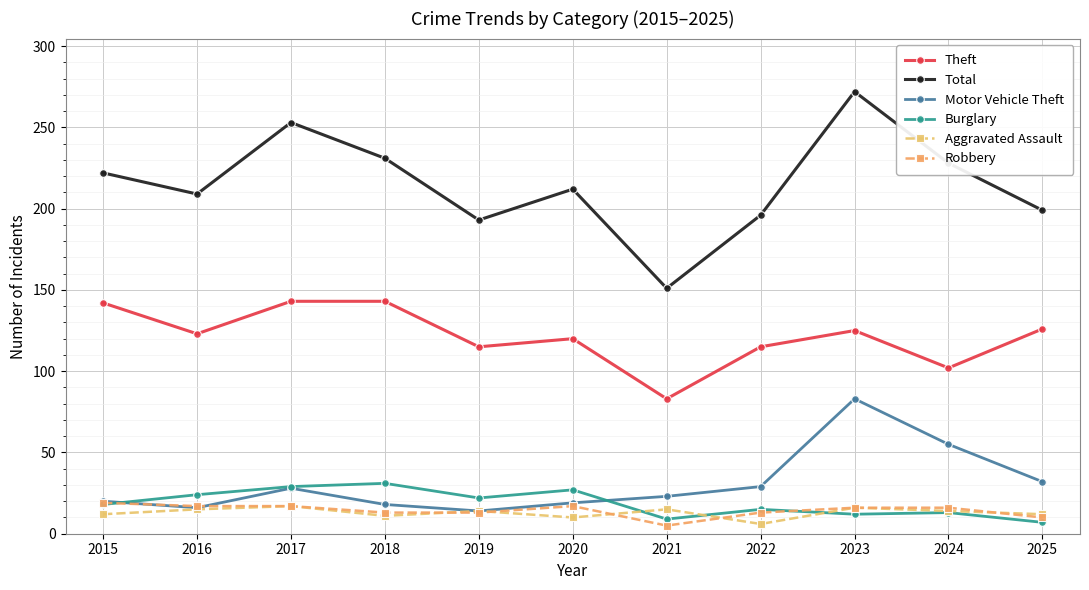

Reading left to right, transcribe all the data shown in this chart.

Theft: 142	123	143	143	115	120	83	115	125	102	126
Total: 222	209	253	231	193	212	151	196	272	228	199
Motor Vehicle Theft: 20	16	28	18	14	19	23	29	83	55	32
Burglary: 18	24	29	31	22	27	9	15	12	13	7
Aggravated Assault: 12	15	17	11	14	10	15	6	16	14	12
Robbery: 19	17	17	13	13	17	5	13	16	16	10